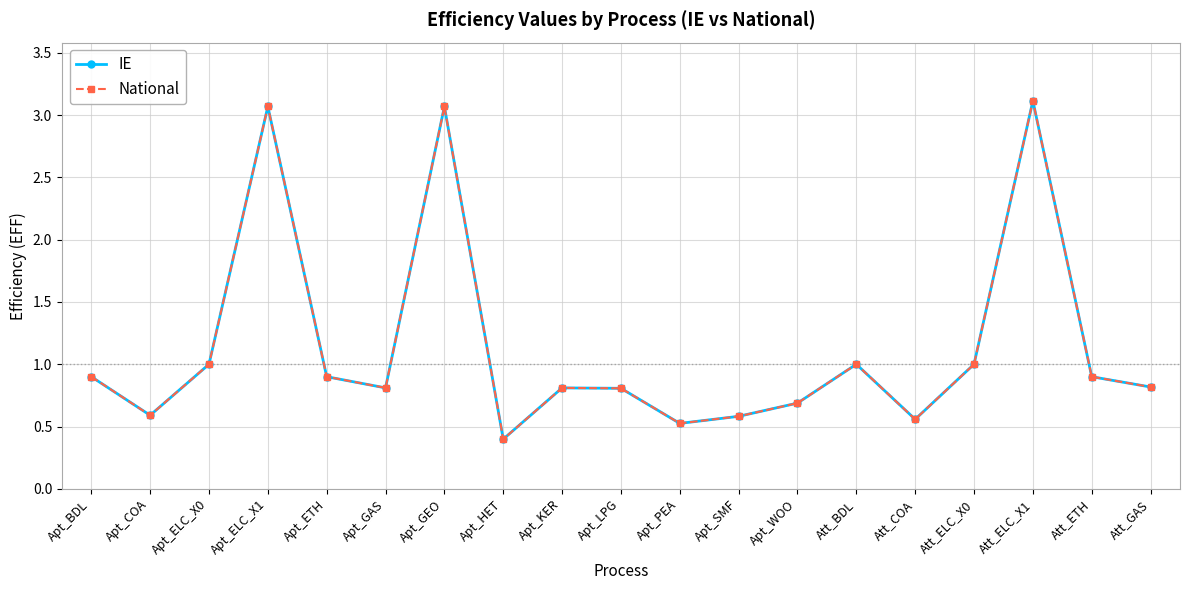

Does the chart have visible grid lines?

Yes